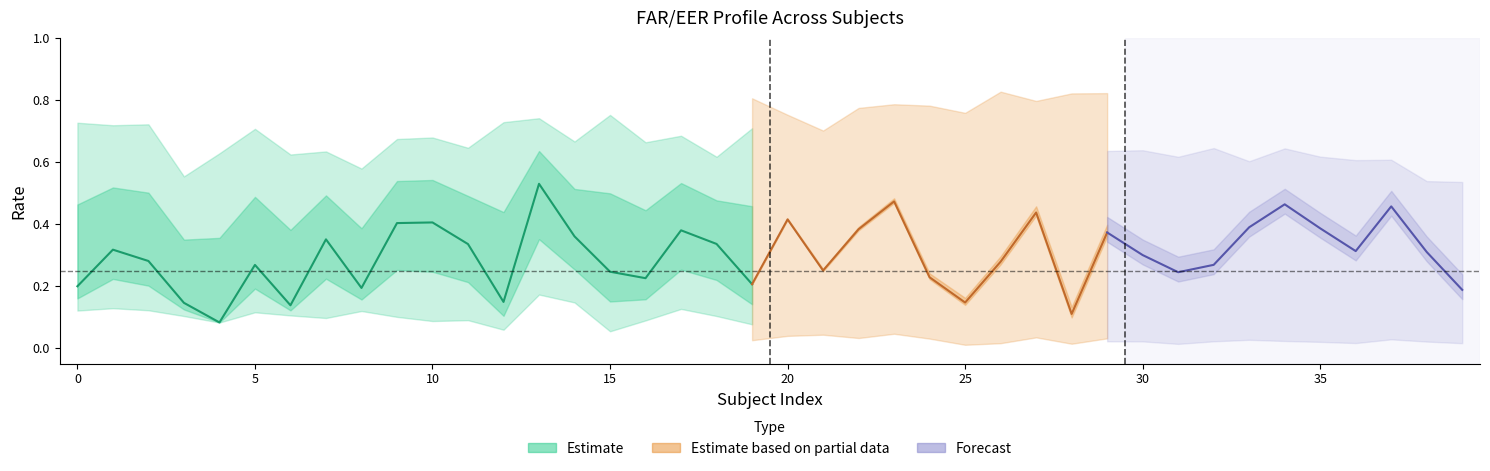

True or false: FAR_38 and mean_eer1 intersect in this chart.

False